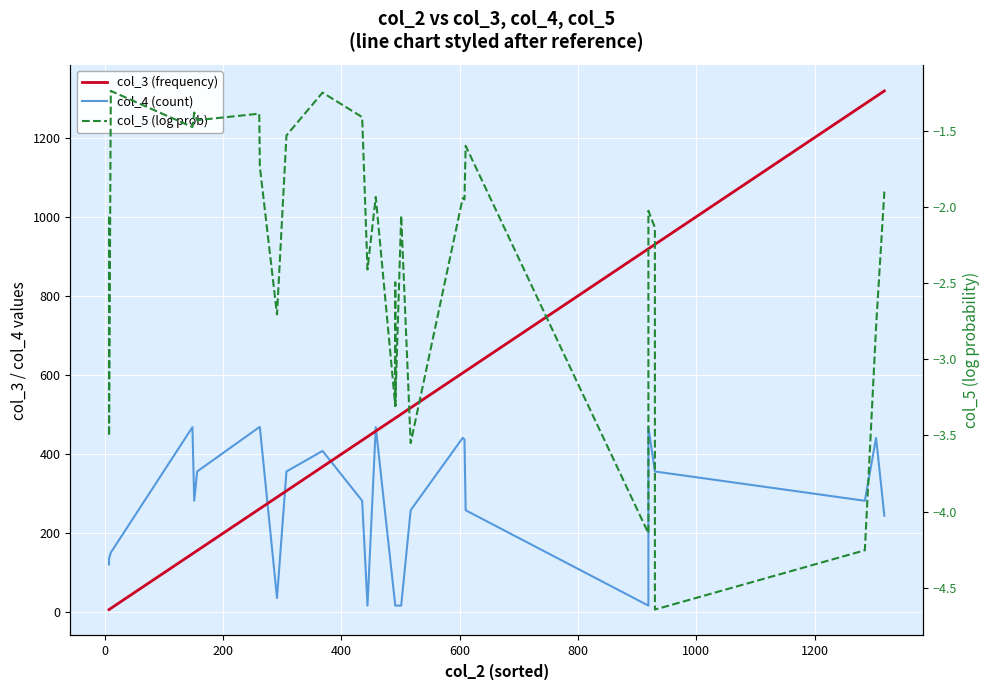

True or false: col_3 (frequency) and col_4 (count) intersect in this chart.

True